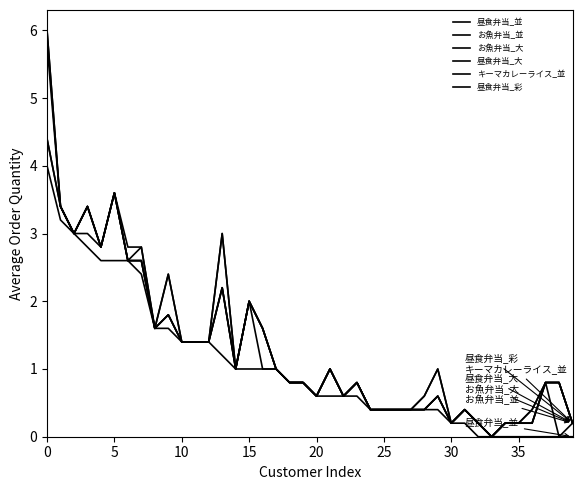

Is this an area chart (filled region under the line)?

No